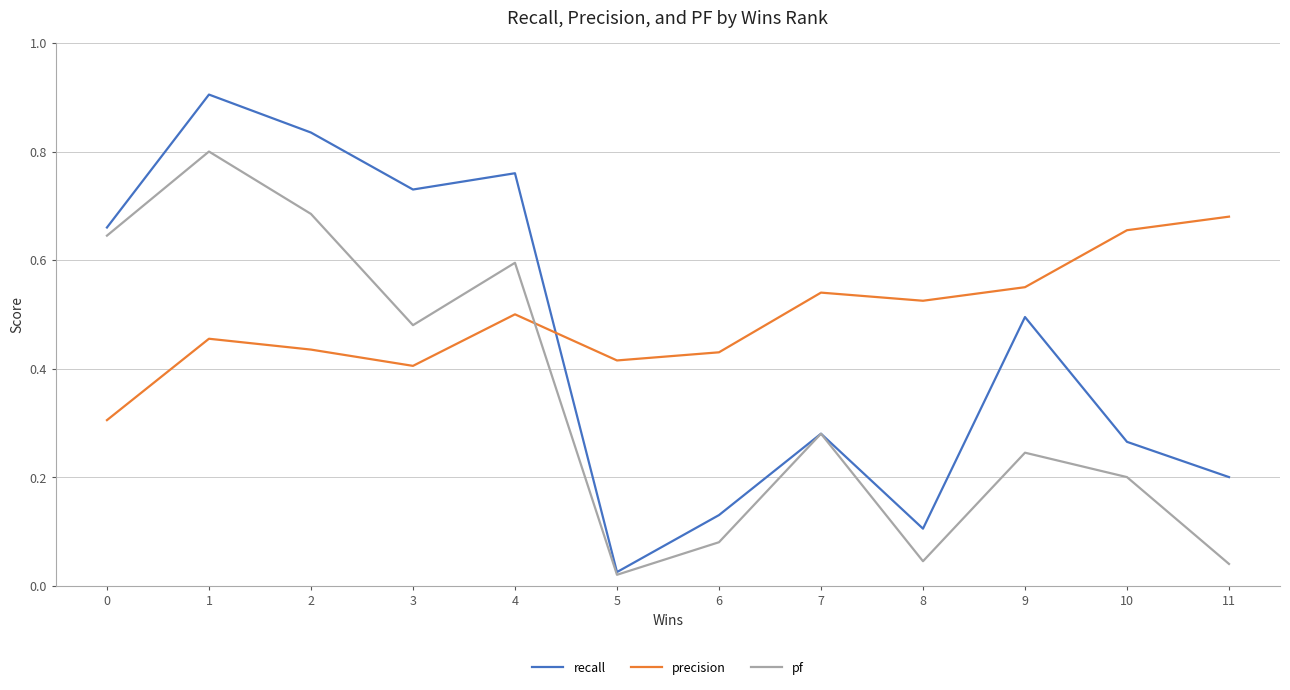

How many interior local peaks does the precision series have?

3